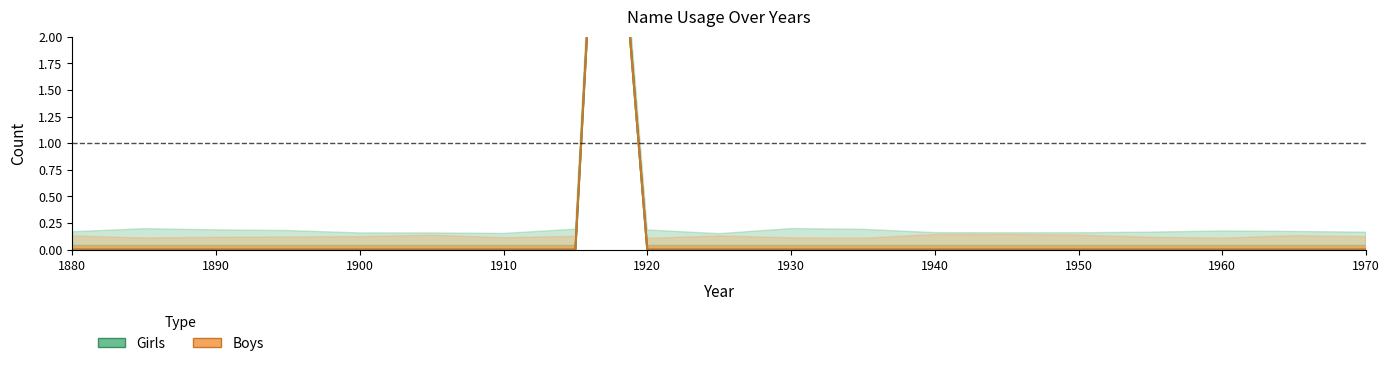

Which series has the largest range (max minus min)?

Girls